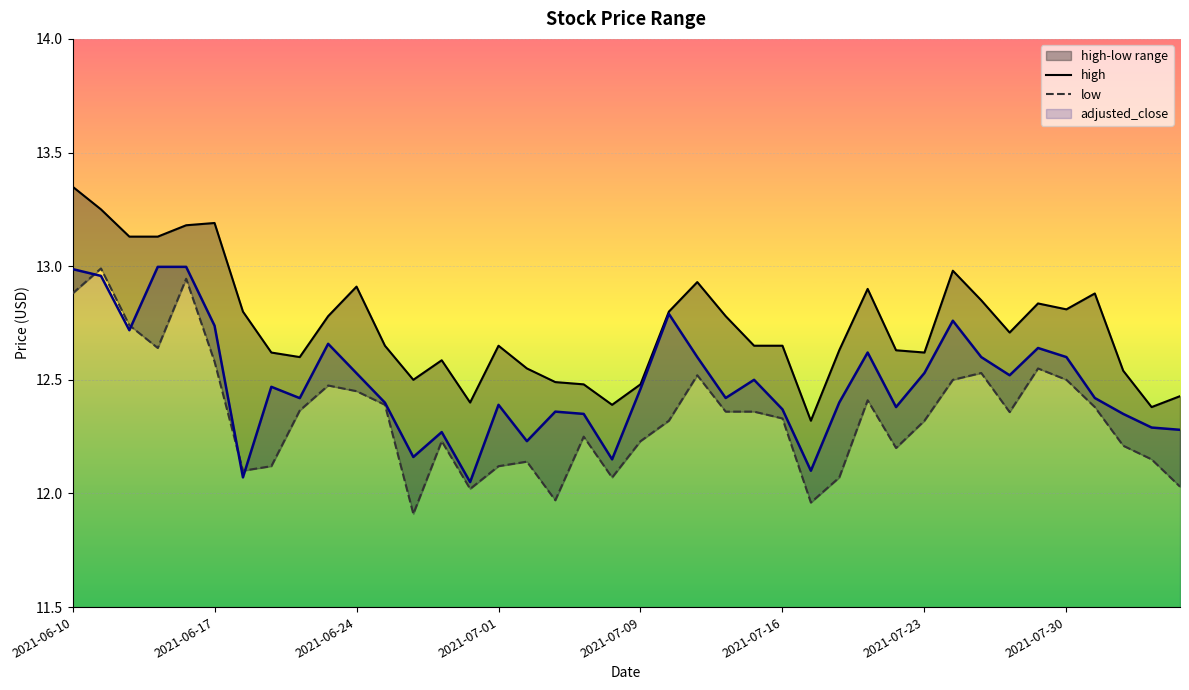

In high, how many points are higher than both neighbors (excluding endpoints)?

9